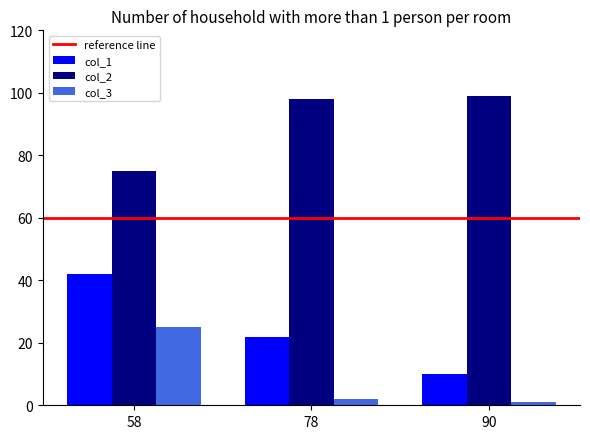

Which series has the largest total across all categories?

col_2